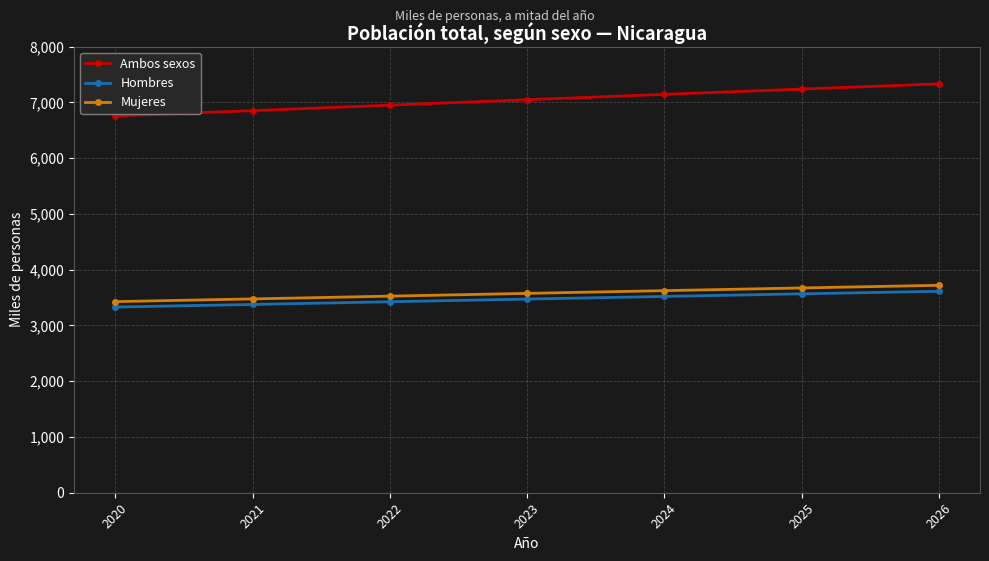

True or false: Ambos sexos and Mujeres cross at least once.

False